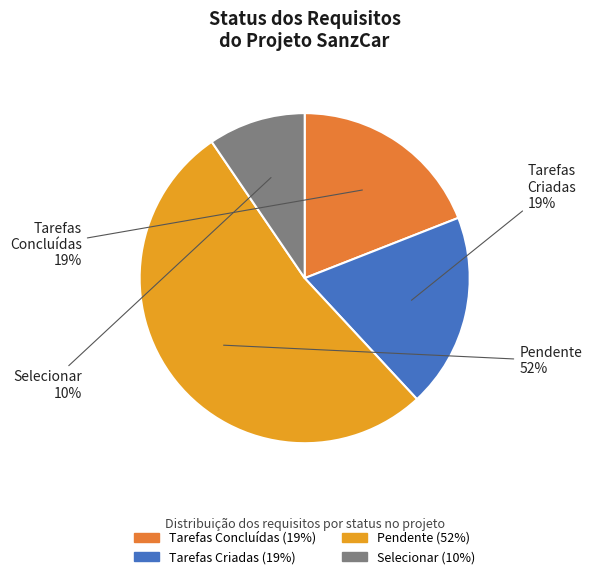

Which has a higher value, Selecionar or Tarefas Criadas?

Tarefas Criadas